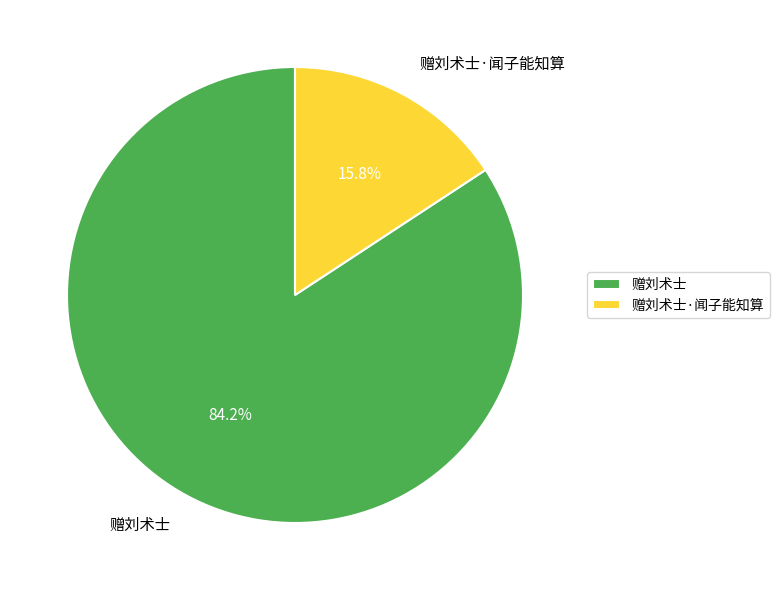

Rank the categories by value from highest to lowest.

赠刘术士, 赠刘术士·闻子能知算